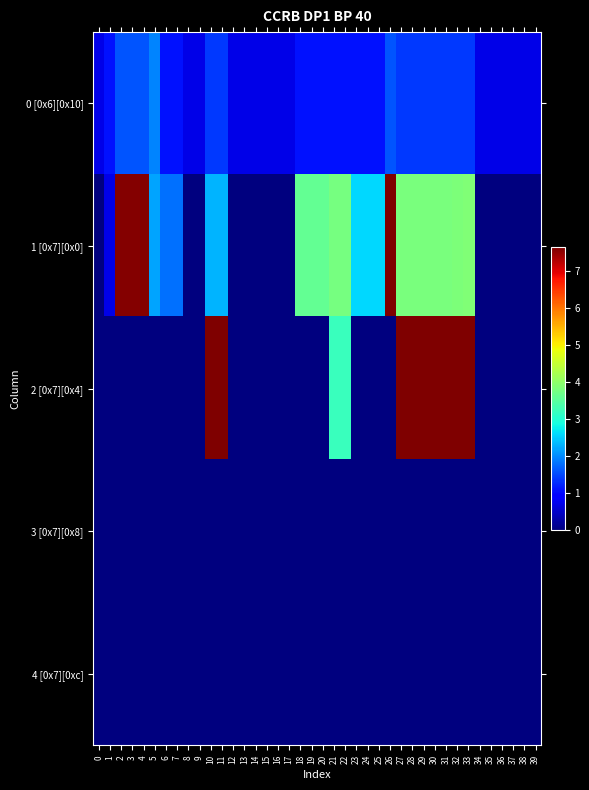

Reading left to right, transcribe all the data shown in this chart.

0 [0x6][0x10]: 0=0.7	1=1.1	2=1.6	3=1.6	4=1.6	5=1.9	6=1.1	7=1.1	8=0.7	9=0.7	10=1.4	11=1.4	12=0.7	13=0.7	14=0.7	15=0.7	16=0.7	17=0.7	18=1.1	19=1.1	20=1.1	21=1.1	22=1.1	23=1.1	24=1.1	25=1.1	26=1.6	27=1.4	28=1.4	29=1.4	30=1.4	31=1.4	32=1.4	33=1.4	34=0.7	35=0.7	36=0.7	37=0.7	38=0.7	39=0.7
1 [0x7][0x0]: 0=0.0	1=0.7	2=7.6	3=7.6	4=7.6	5=2.2	6=1.8	7=1.8	8=0.0	9=0.0	10=2.3	11=2.3	12=0.0	13=0.0	14=0.0	15=0.0	16=0.0	17=0.0	18=3.6	19=3.6	20=3.6	21=3.8	22=3.8	23=2.6	24=2.6	25=2.6	26=7.6	27=3.8	28=3.8	29=3.8	30=3.8	31=3.8	32=3.8	33=3.9	34=0.0	35=0.0	36=0.0	37=0.0	38=0.0	39=0.0
2 [0x7][0x4]: 0=0.0	1=0.0	2=0.0	3=0.0	4=0.0	5=0.0	6=0.0	7=0.0	8=0.0	9=0.0	10=7.6	11=7.6	12=0.0	13=0.0	14=0.0	15=0.0	16=0.0	17=0.0	18=0.0	19=0.0	20=0.0	21=3.2	22=3.2	23=0.0	24=0.0	25=0.0	26=0.0	27=7.6	28=7.6	29=7.6	30=7.6	31=7.6	32=7.6	33=7.6	34=0.0	35=0.0	36=0.0	37=0.0	38=0.0	39=0.0
3 [0x7][0x8]: 0=0.0	1=0.0	2=0.0	3=0.0	4=0.0	5=0.0	6=0.0	7=0.0	8=0.0	9=0.0	10=0.0	11=0.0	12=0.0	13=0.0	14=0.0	15=0.0	16=0.0	17=0.0	18=0.0	19=0.0	20=0.0	21=0.0	22=0.0	23=0.0	24=0.0	25=0.0	26=0.0	27=0.0	28=0.0	29=0.0	30=0.0	31=0.0	32=0.0	33=0.0	34=0.0	35=0.0	36=0.0	37=0.0	38=0.0	39=0.0
4 [0x7][0xc]: 0=0.0	1=0.0	2=0.0	3=0.0	4=0.0	5=0.0	6=0.0	7=0.0	8=0.0	9=0.0	10=0.0	11=0.0	12=0.0	13=0.0	14=0.0	15=0.0	16=0.0	17=0.0	18=0.0	19=0.0	20=0.0	21=0.0	22=0.0	23=0.0	24=0.0	25=0.0	26=0.0	27=0.0	28=0.0	29=0.0	30=0.0	31=0.0	32=0.0	33=0.0	34=0.0	35=0.0	36=0.0	37=0.0	38=0.0	39=0.0